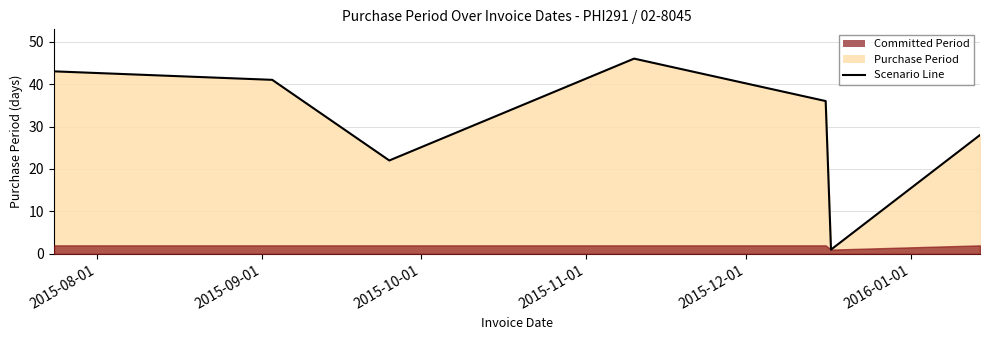

How many series are shown in this chart?

1